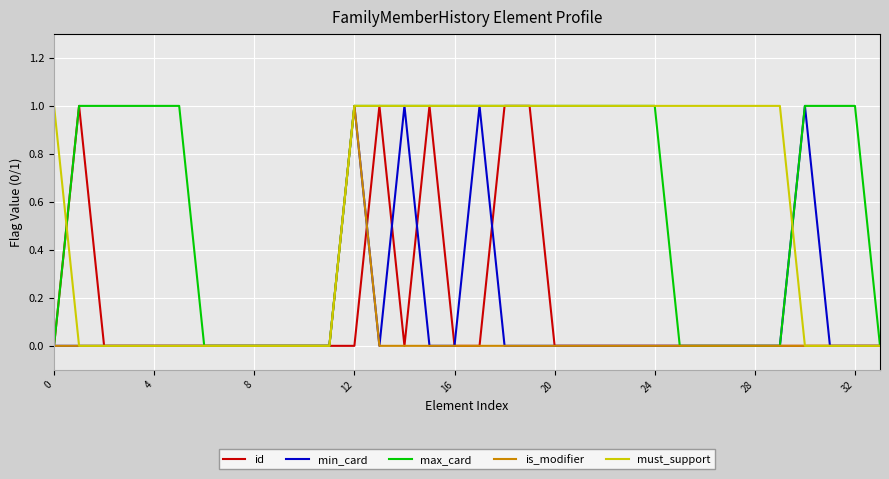

Which series has the largest total across all categories?

max_card